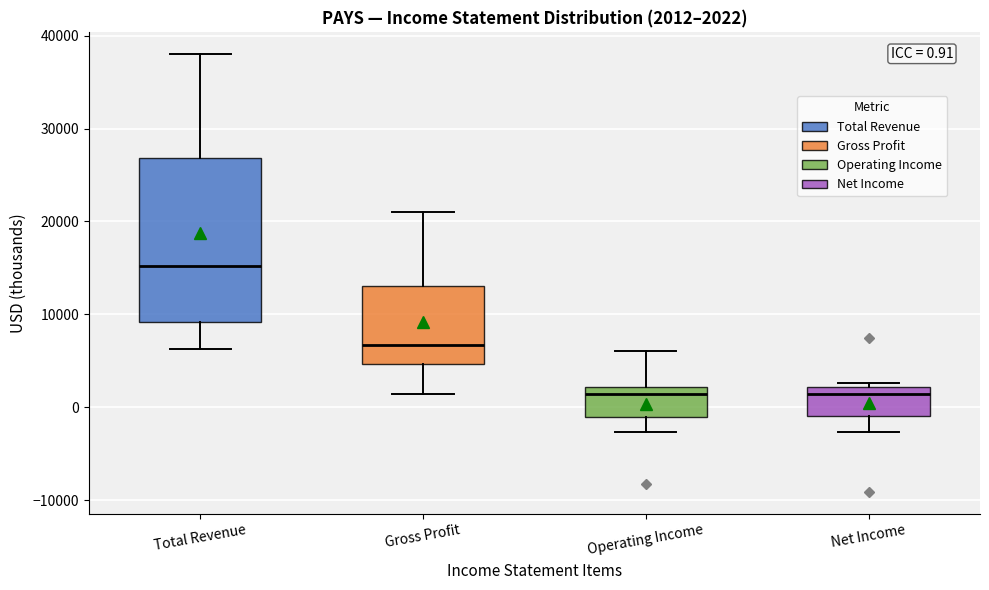

Which box is the tallest, from its lower edge to its upper edge?

Total Revenue